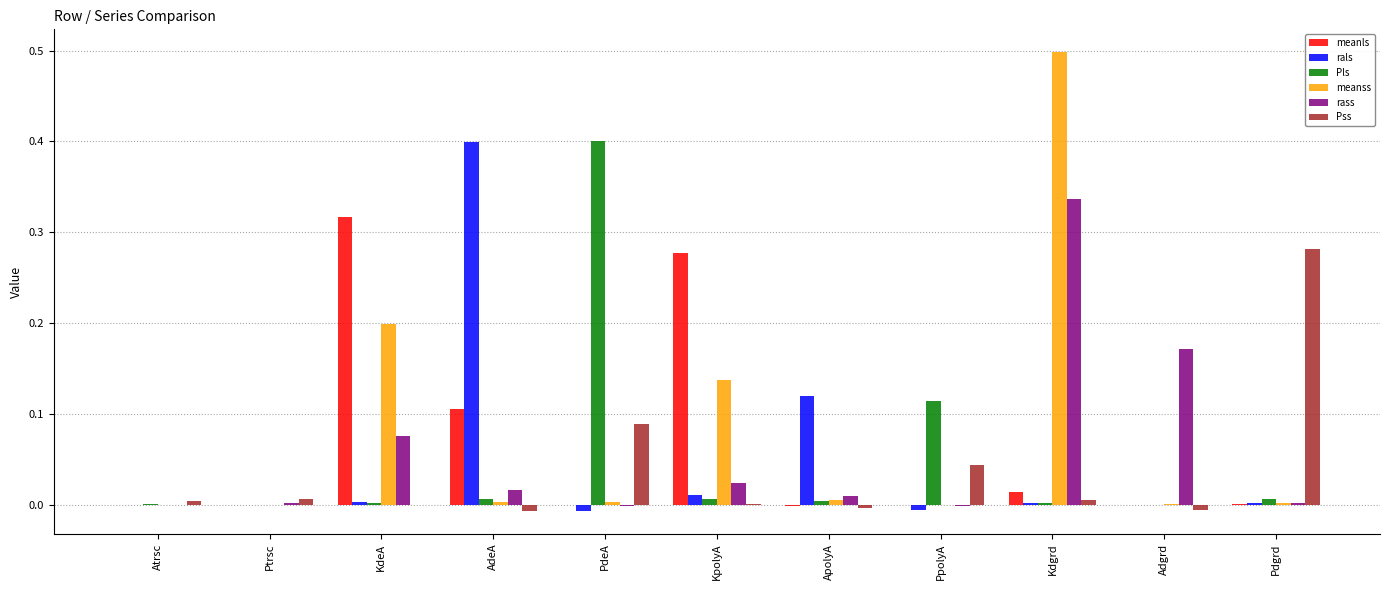

Which series has the largest total across all categories?

meanss